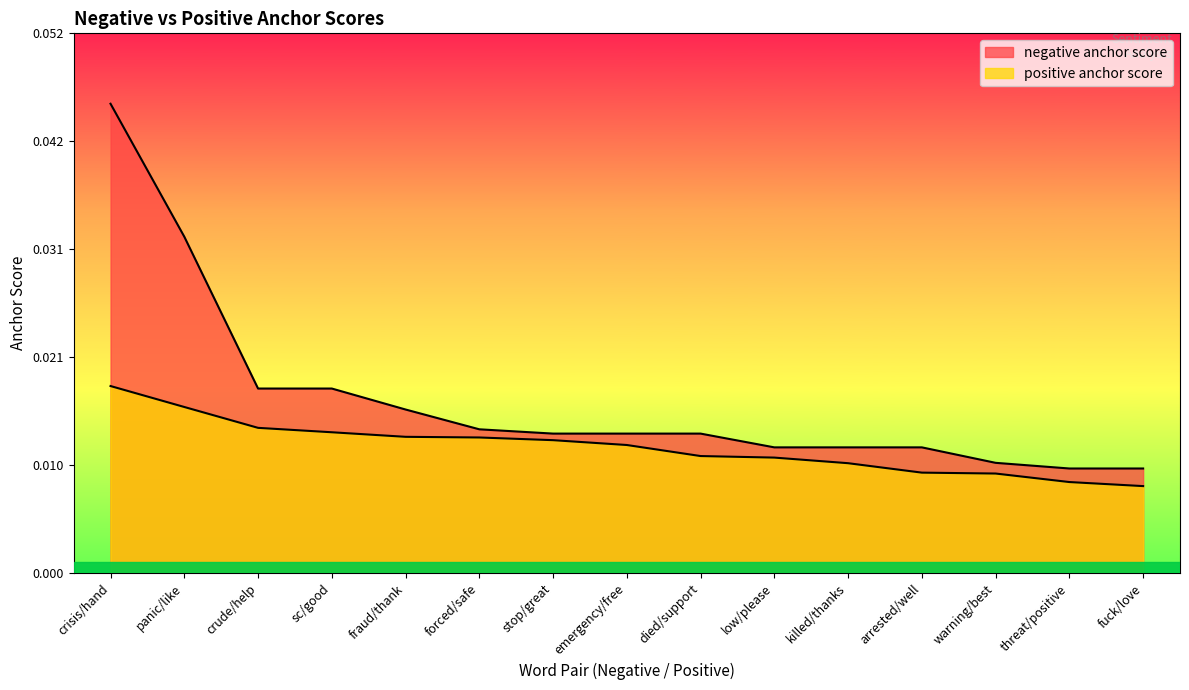

What is the label of the 3rd point from the right?

warning/best